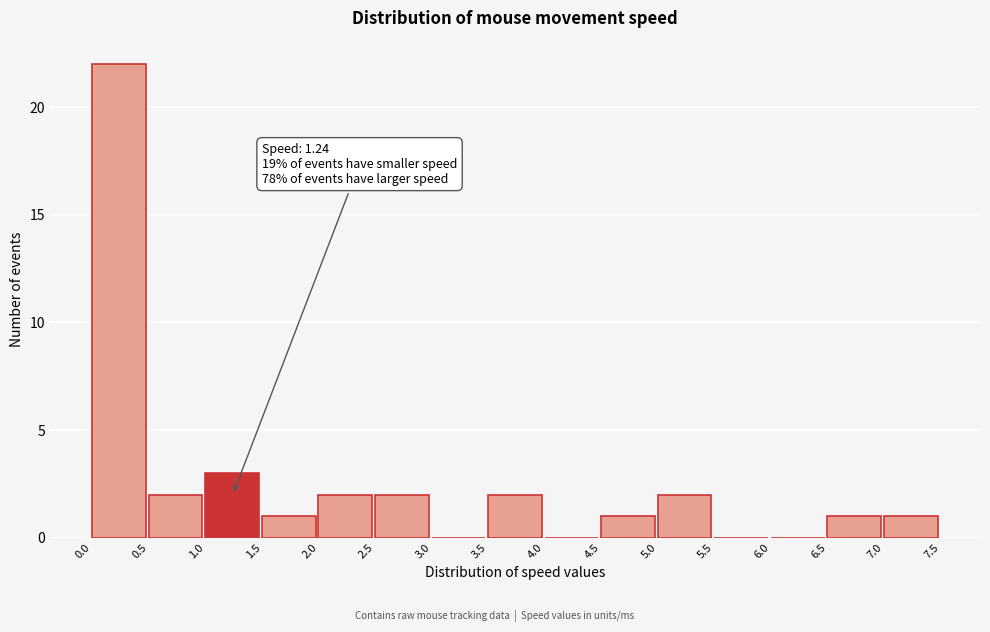

Which range on the x-axis has the tallest bar?

0.0 to 0.5